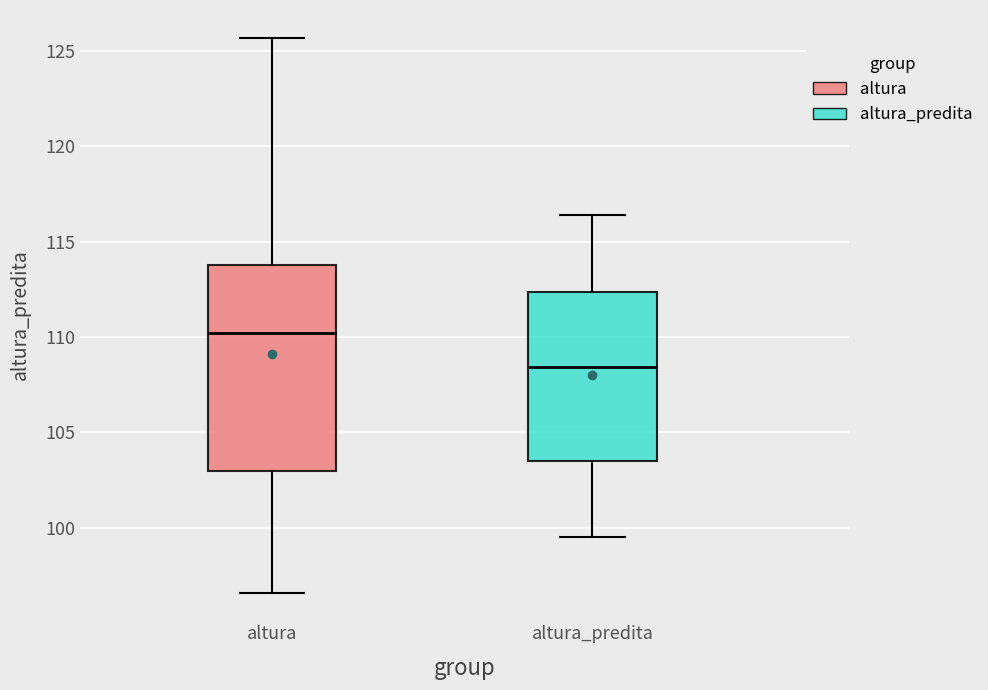

Reading left to right, read every box against the y-axis: the position of its median line, the range the box covers, and the ends of its whiskers. The values are not printed on the chart, so give them approximately, as read against the axis.

altura: median 110.0, box 103.0 to 114.0, whiskers 96.5 to 125.5
altura_predita: median 108.5, box 103.5 to 112.5, whiskers 99.5 to 116.5